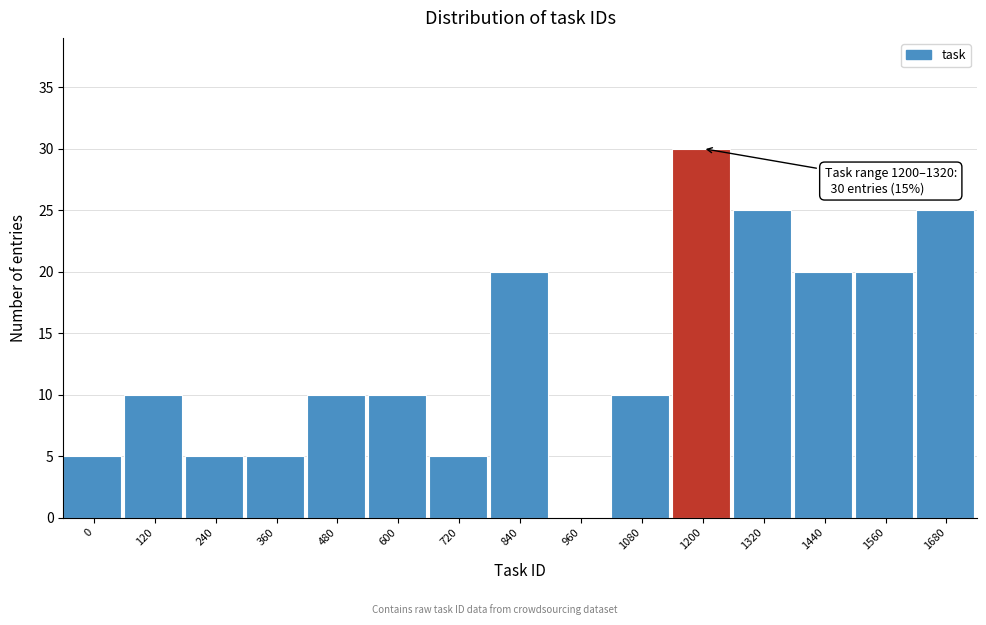

Reading right to left, transcribe all the data shown in this chart.

1680=25	1560=20	1440=20	1320=25	1200=30	1080=10	960=0	840=20	720=5	600=10	480=10	360=5	240=5	120=10	0=5